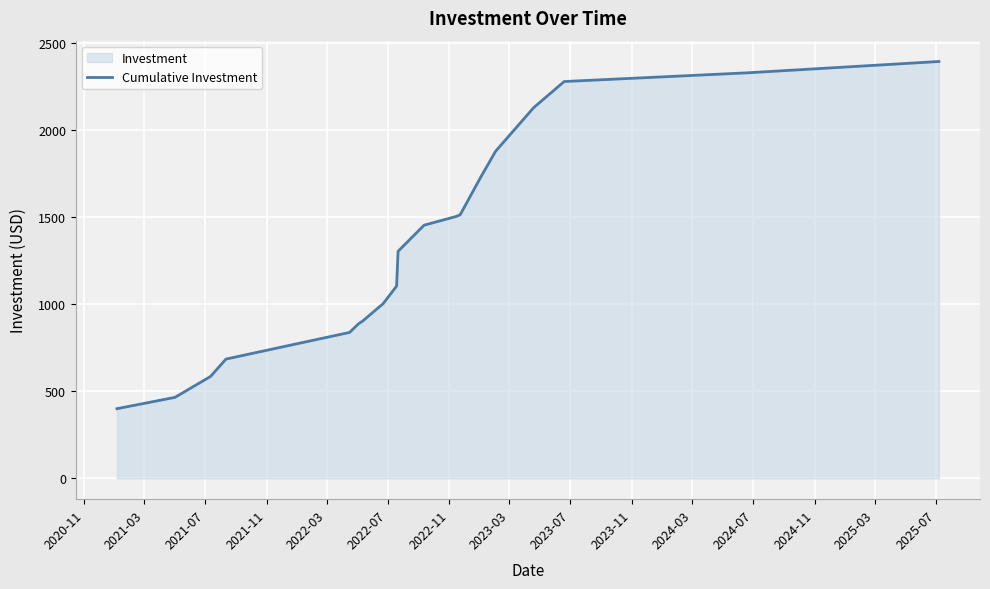

What is the minimum value shown in the chart?

400